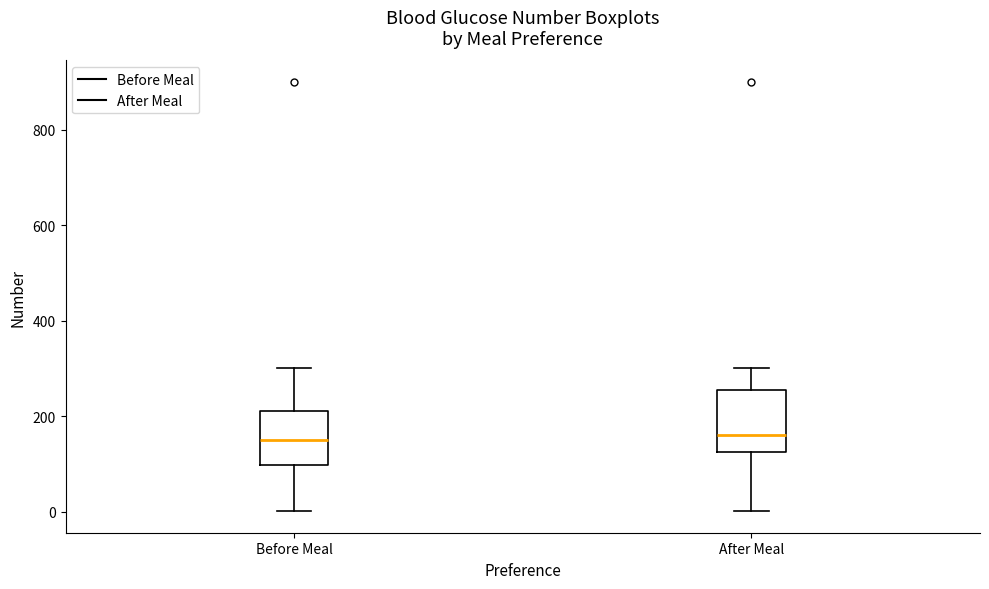

Reading left to right, transcribe this box plot: for each box, give where its median line is, the range the box spans, and where its two whiskers end, as read against the y-axis. The values are not printed on the chart, so give them approximately, as read against the axis.

Before Meal: median 160, box 100 to 220, whiskers 0 to 300
After Meal: median 160, box 120 to 260, whiskers 0 to 300